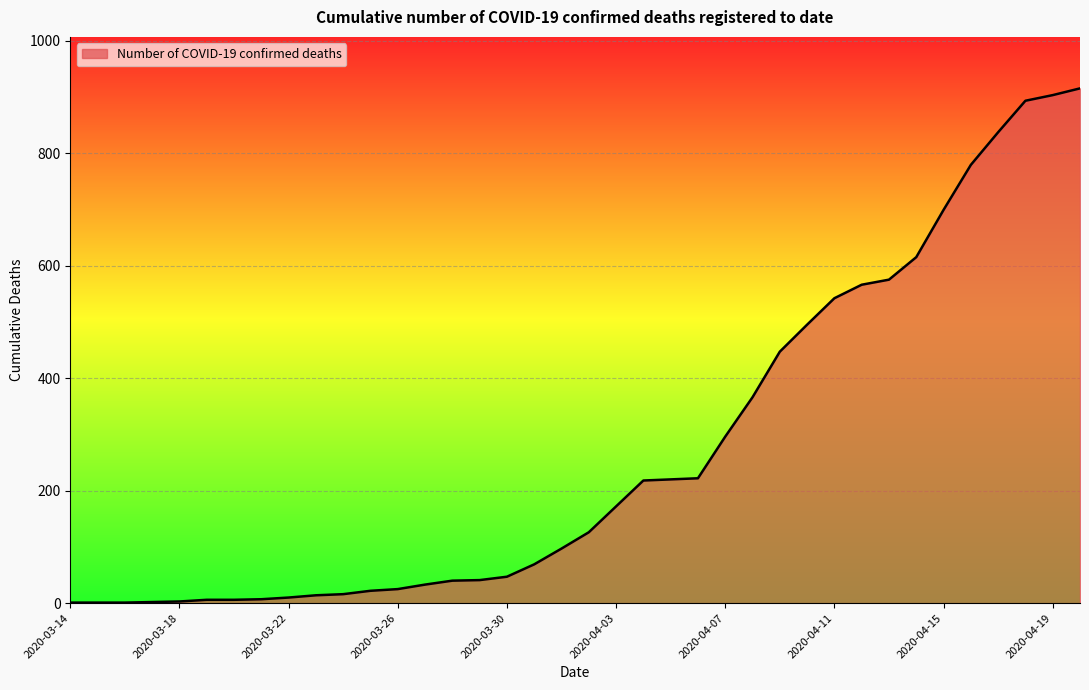

What is the average value?

272